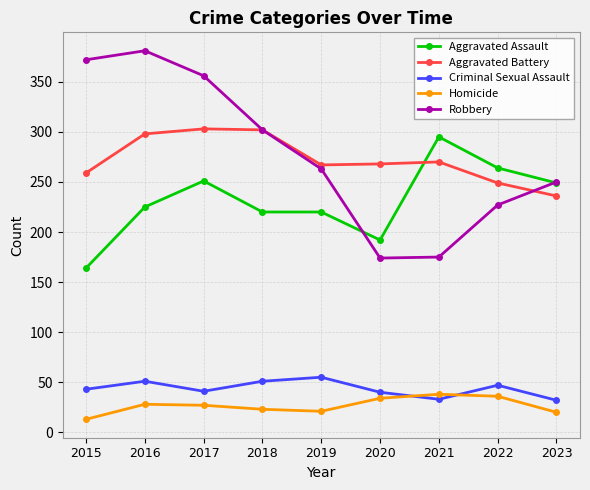

At how many categories does at least one series exceed 240?

9